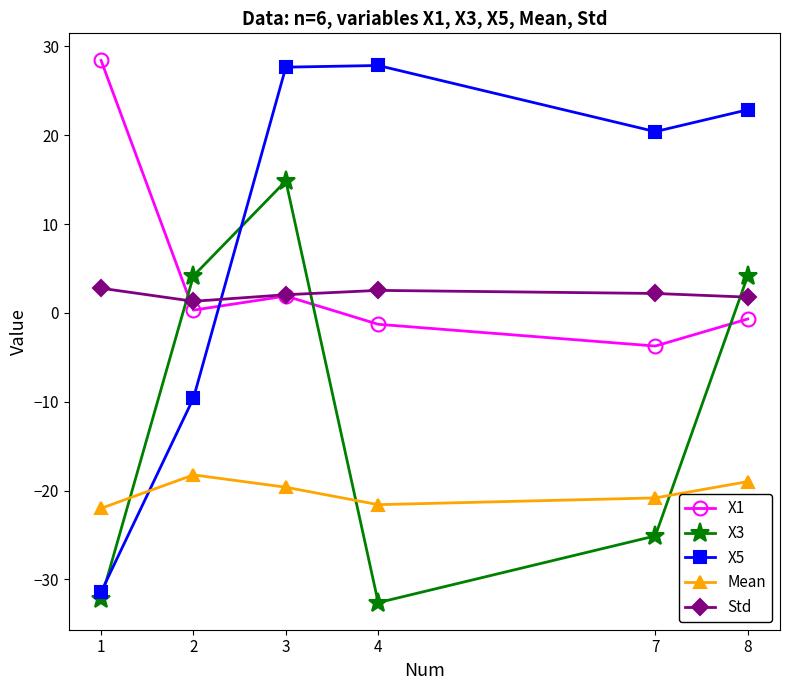

What is the value of the Mean point at the 6th from the left?

-19.0